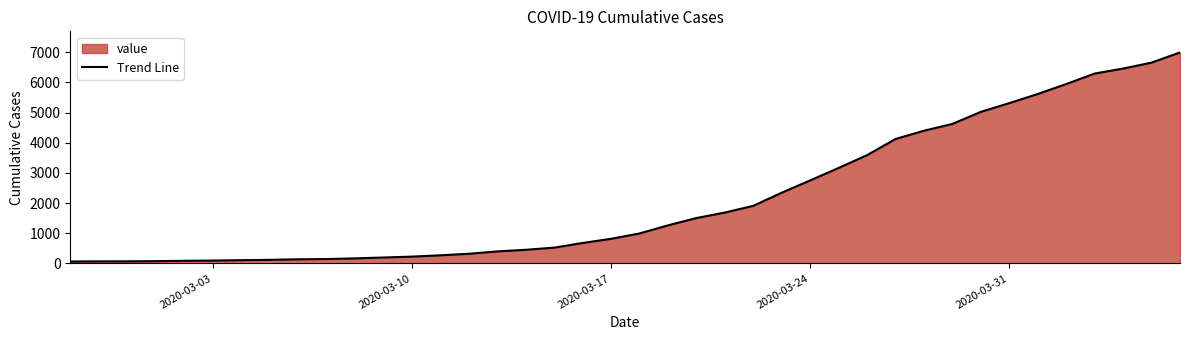

What is the maximum value shown in the chart?

6995